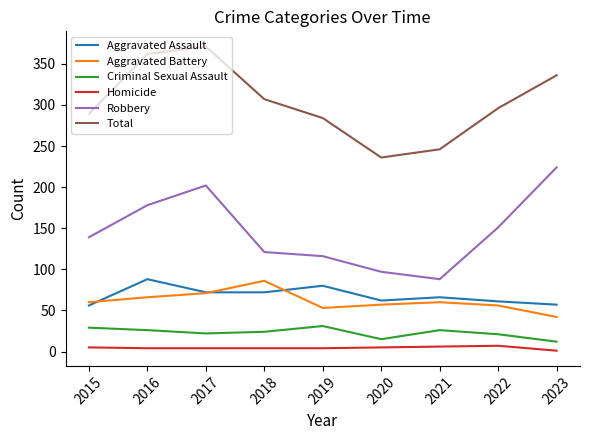

In Aggravated Battery, how many points are lower than both neighbors (excluding endpoints)?

1